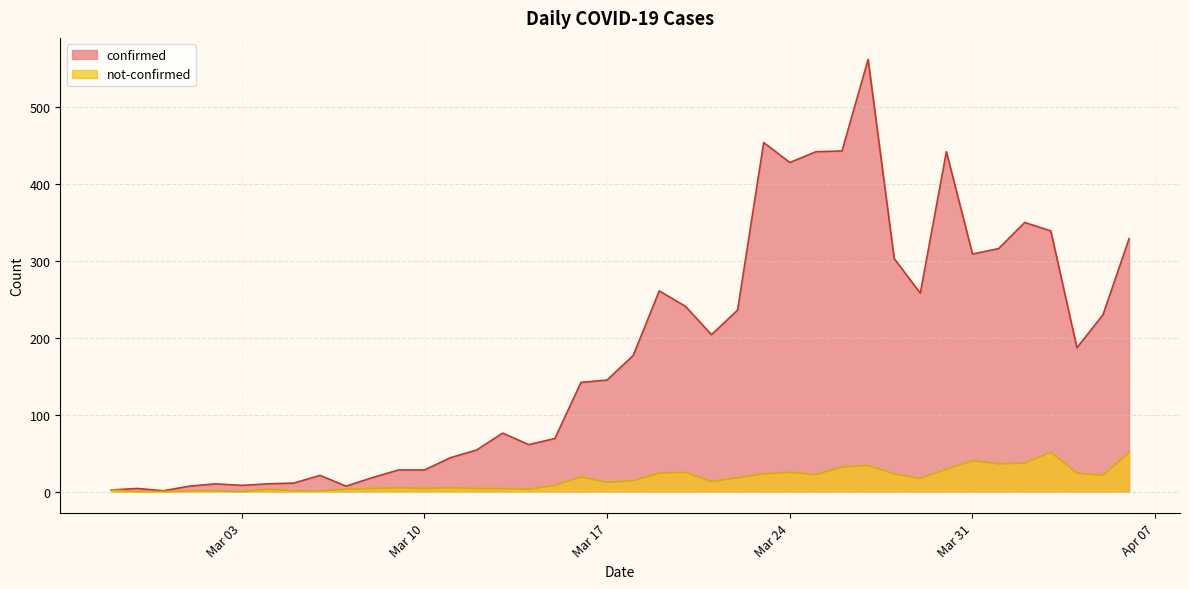

In not-confirmed, how many points are higher than both neighbors (excluding endpoints)?

9